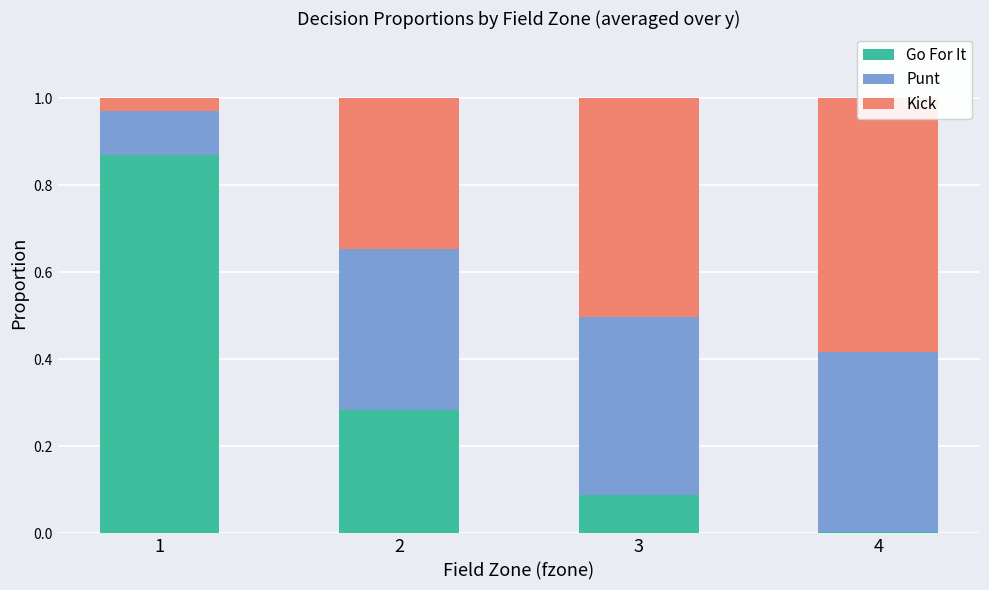

Reading left to right, list all the values displayed in this chart.

Go For It: 0.9	0.3	0.1	0.0
Punt: 0.1	0.4	0.4	0.4
Kick: 0.0	0.3	0.5	0.6